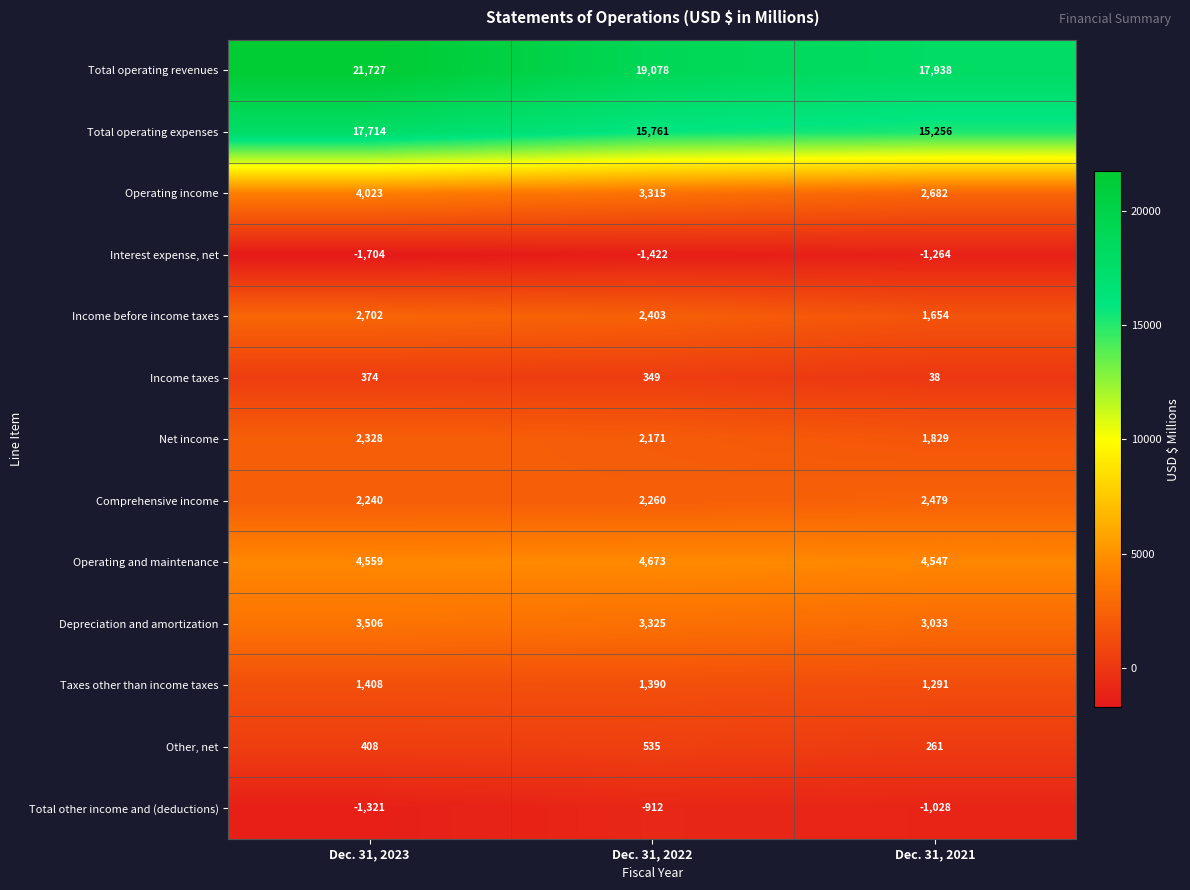

Which series has the largest total across all categories?

Total operating revenues